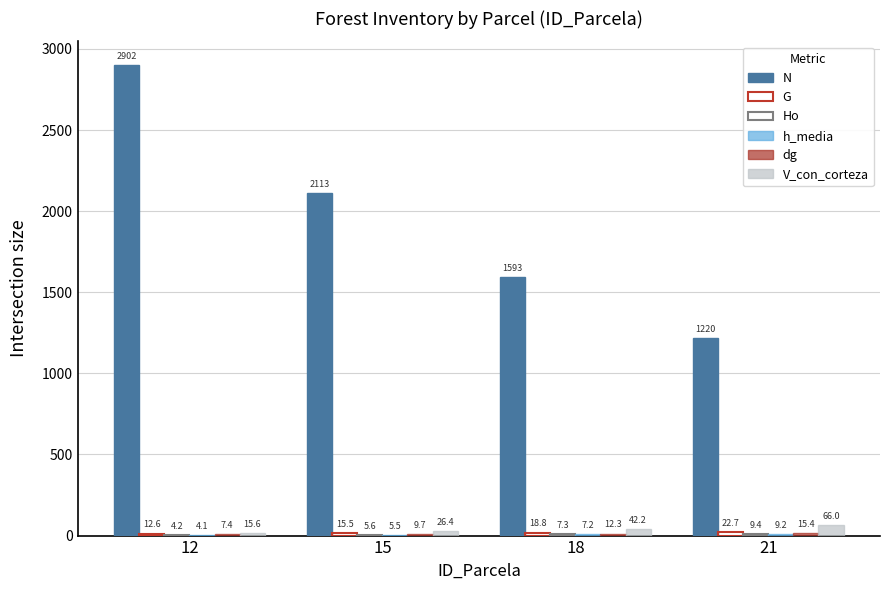

Count the number of data series in this chart.

6